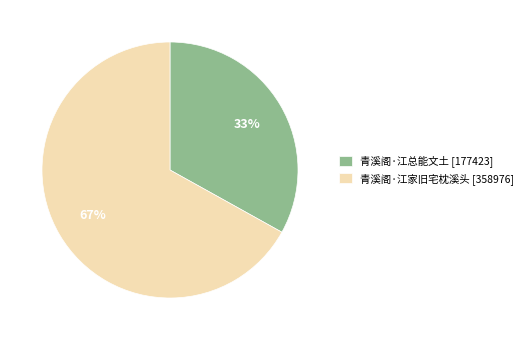

Count the number of slices in the pie.

2